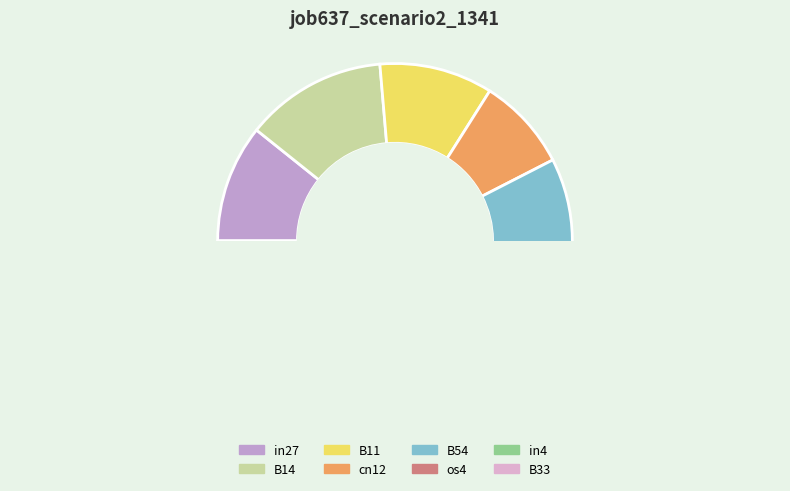

How many slices are in this pie chart?

8